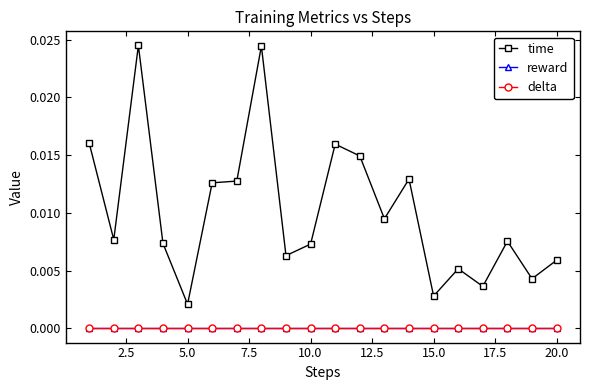

True or false: reward has more than 2 points higher than both neighbors.

False